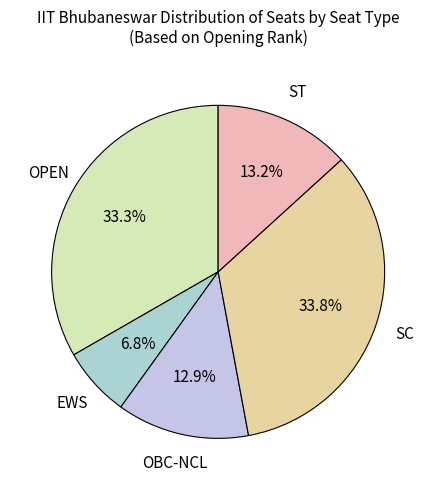

To the nearest percent, what is the difference between the largest and smallest slice percentages?

27%